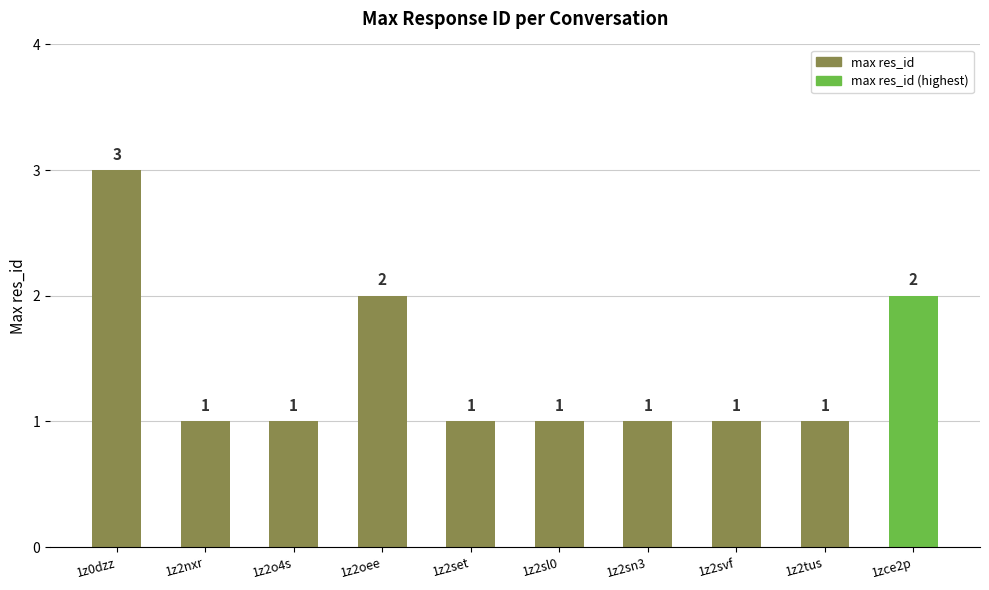

What is the change in value from 1z0dzz to 1zce2p?

-1